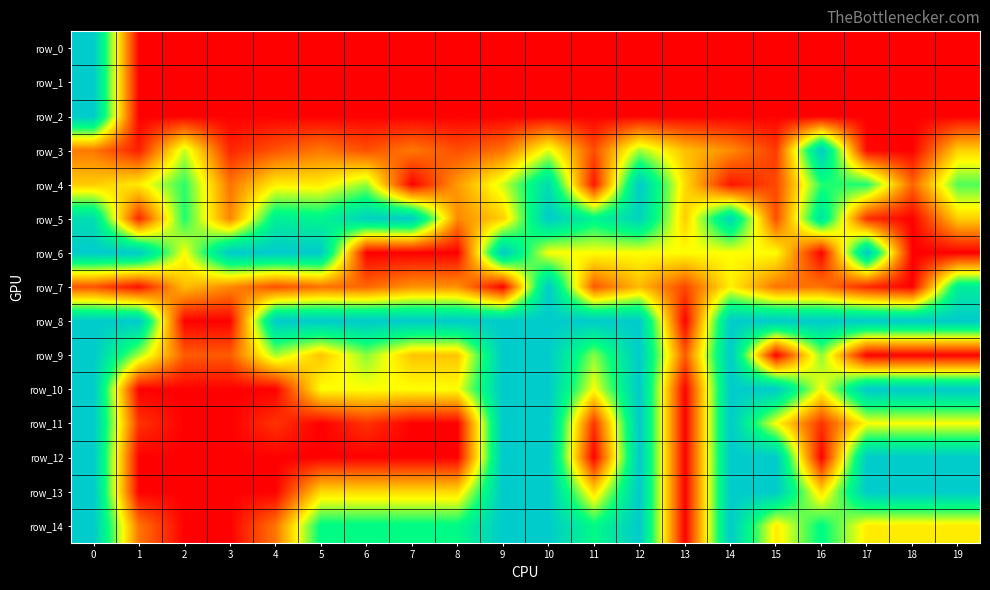

Which series changed the most between 9 and 17?

row_9